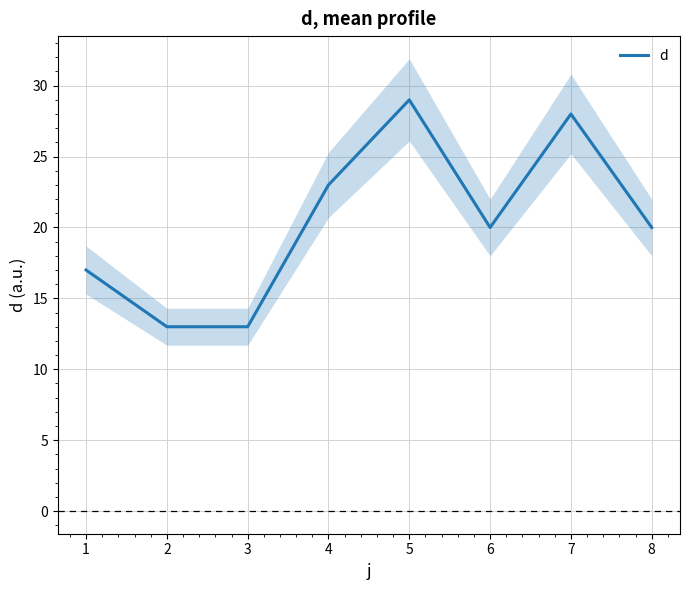

What is the greatest value displayed?

29